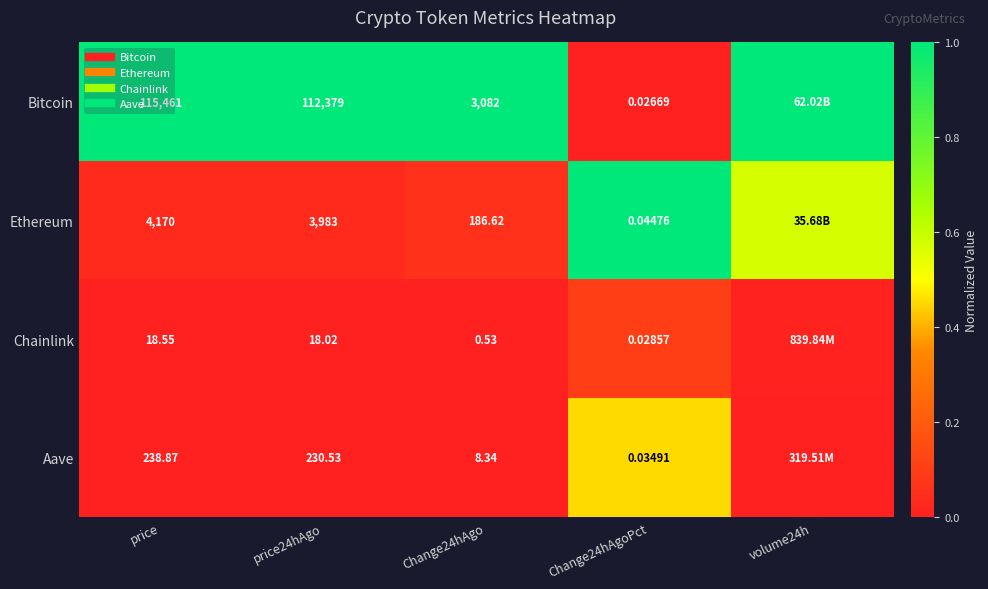

What is the difference between the second highest and minimum values in the Ethereum series?

0.5